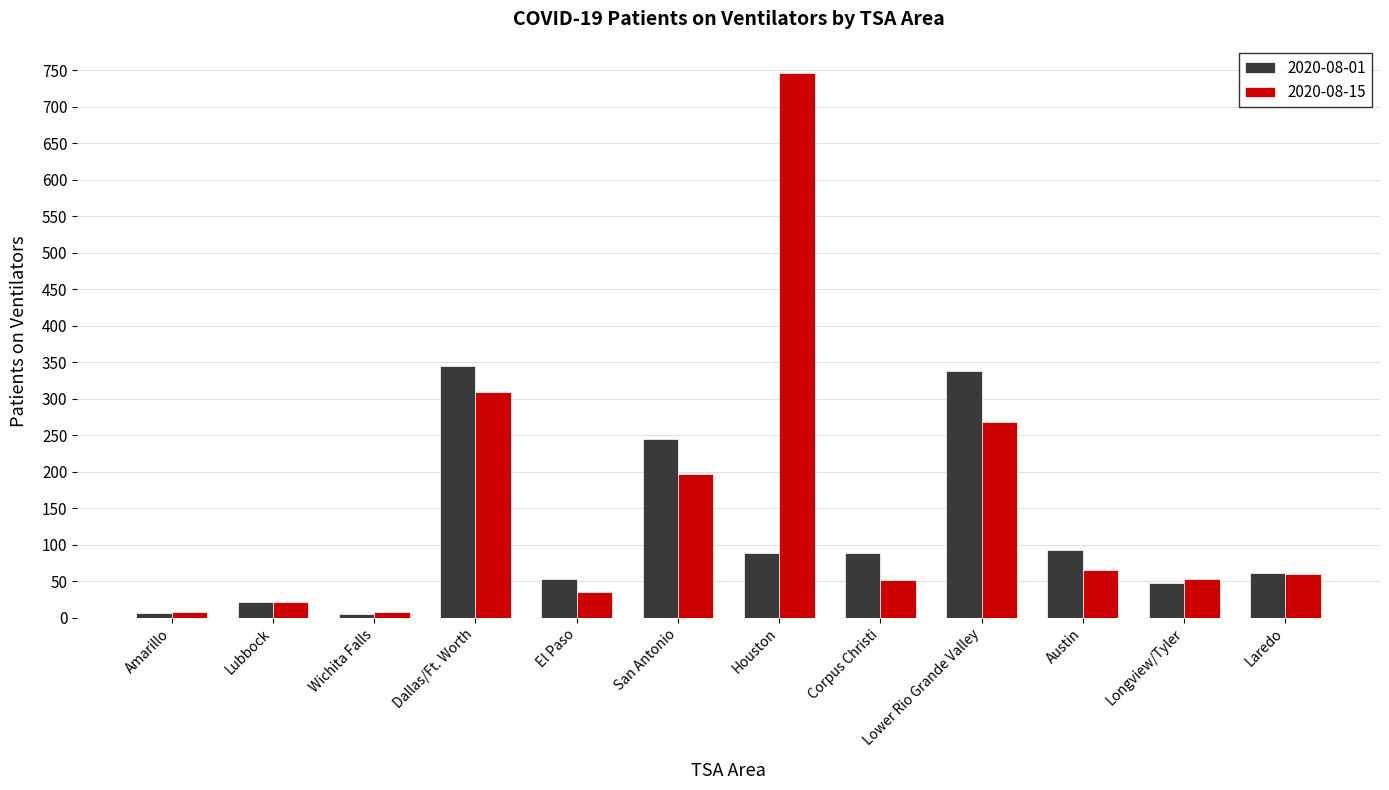

At which category does the chart reach its peak across all series?

Houston